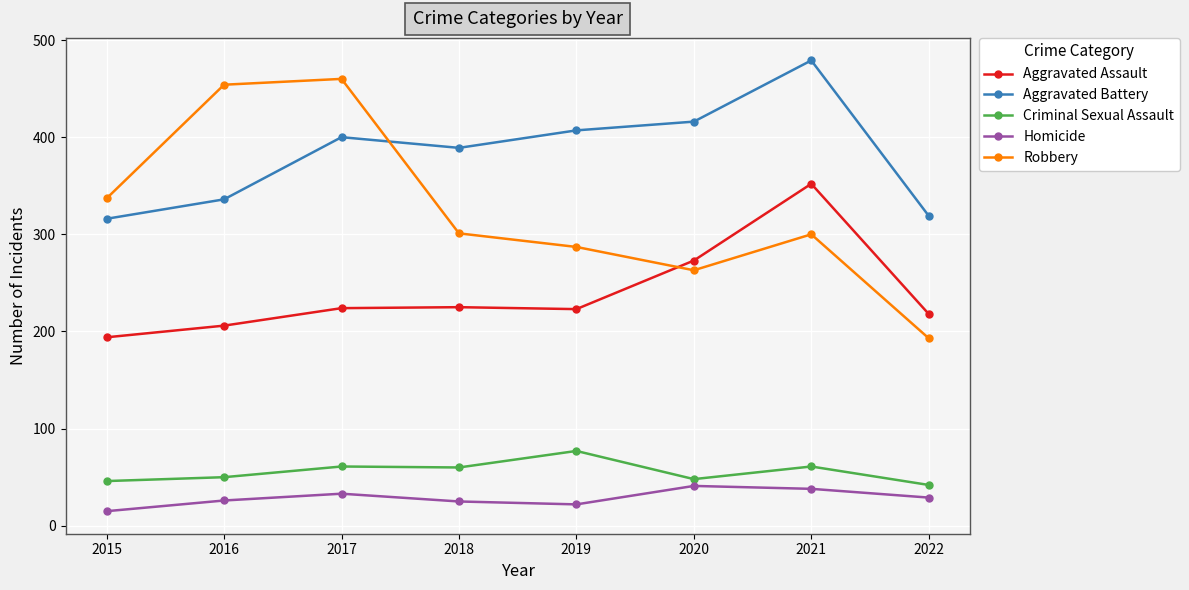

What is the difference between the highest and lowest values at 2019?

385